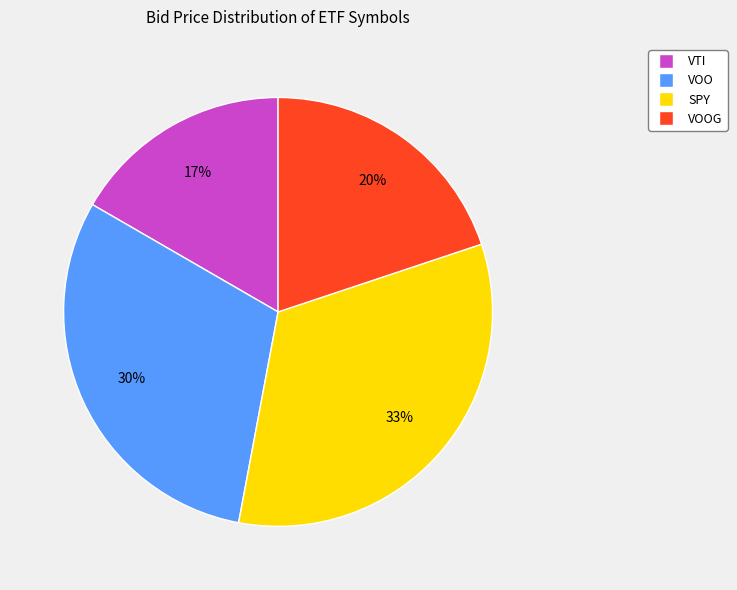

To the nearest percent, what is the average slice percentage?

25%